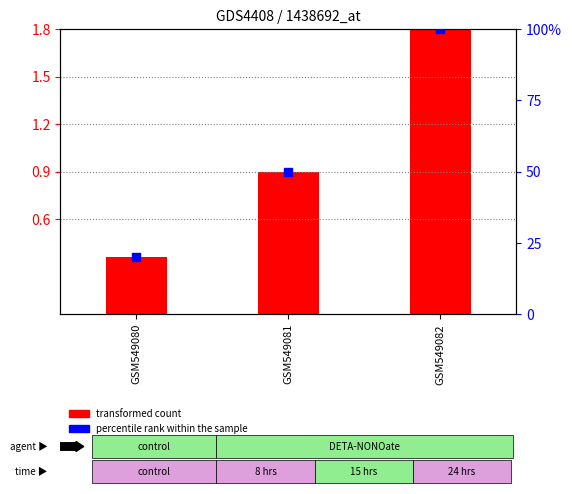

What is the total value across all series at GSM549082?

101.8